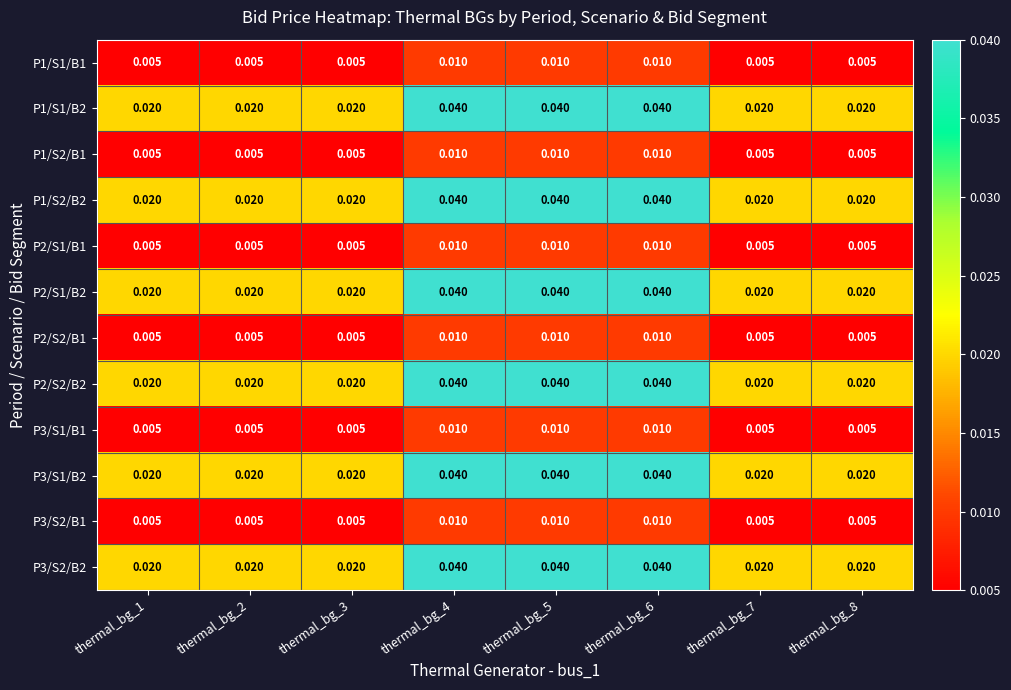

Is the value of P1/S1/B1 at thermal_bg_6 greater than the value of P3/S2/B2 at thermal_bg_3?

No